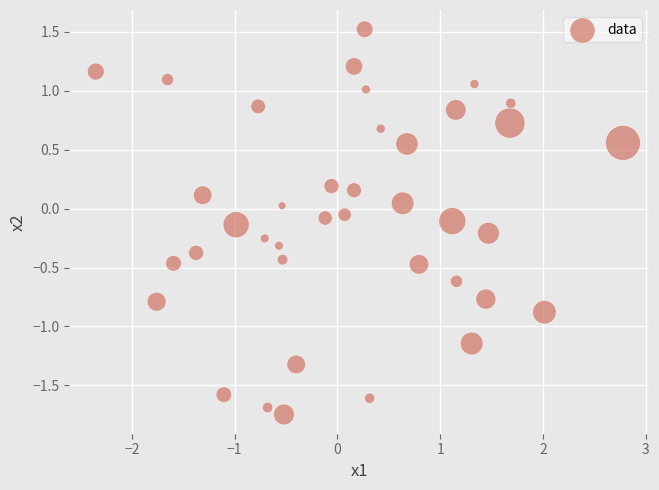

What is the range of Y values (max minus min)?

3.3